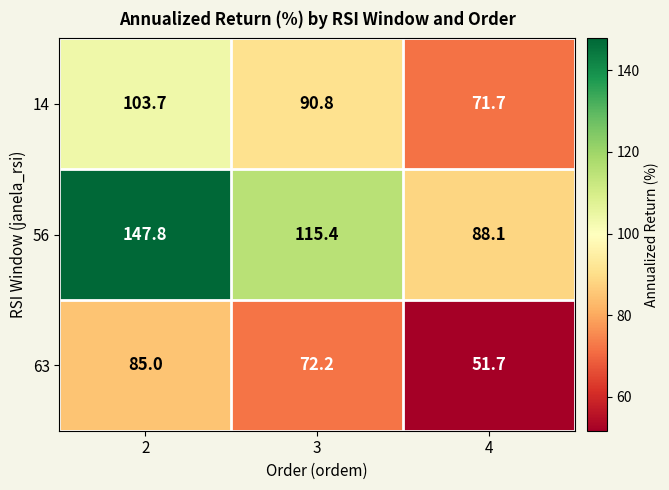

Which category has the lowest value in the 56 series?

4